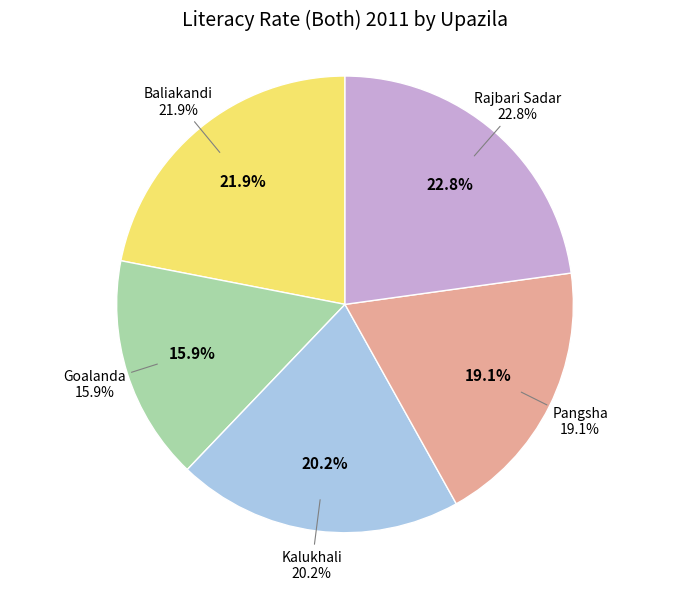

Between Goalanda and Pangsha, which is larger?

Pangsha